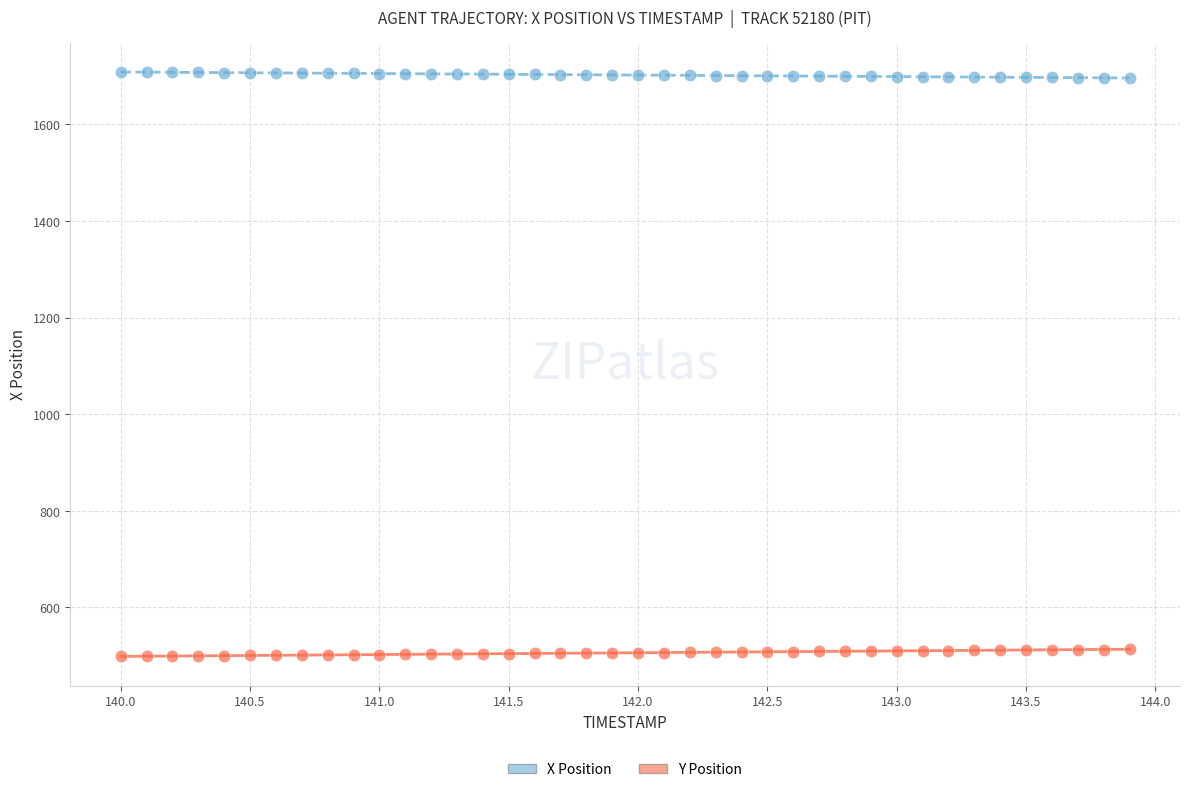

Which series contains the lowest Y value?

Y Position